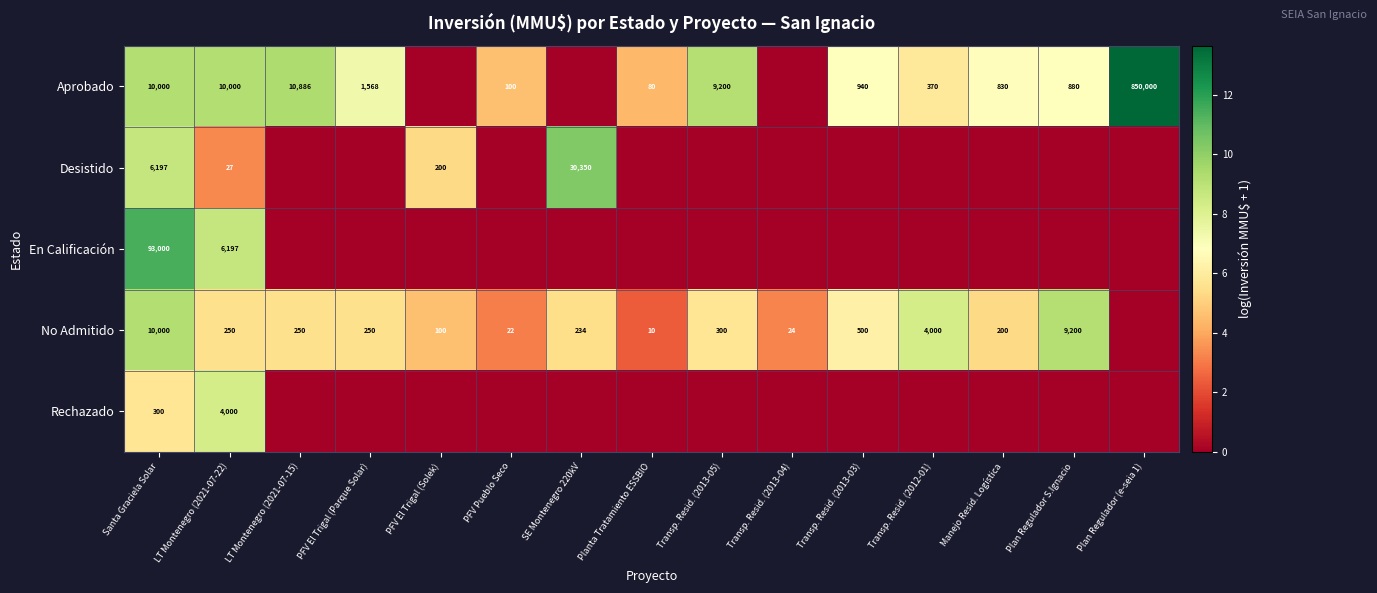

True or false: Rechazado has a value of 300 at Santa Graciela Solar.

True